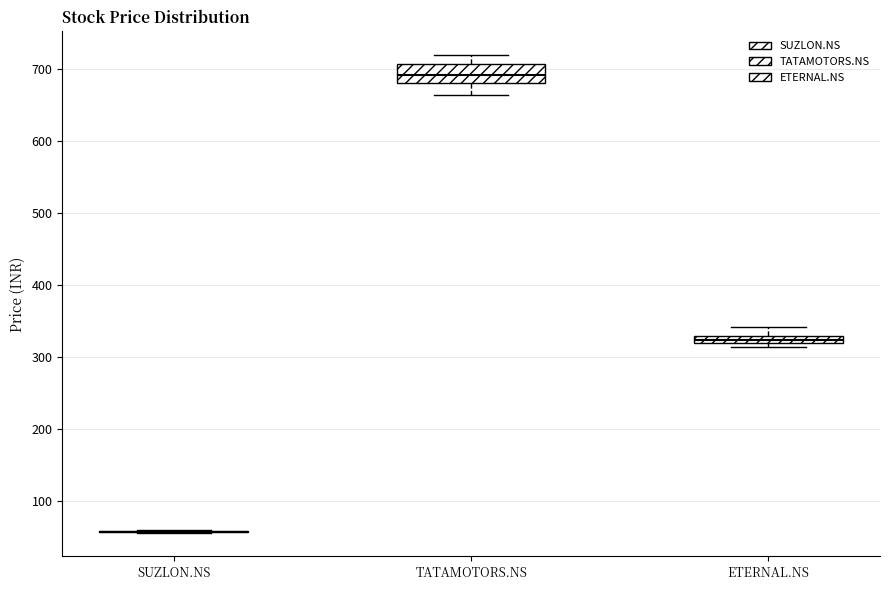

Comparing the boxes themselves (not the whiskers), which one is the tallest?

TATAMOTORS.NS